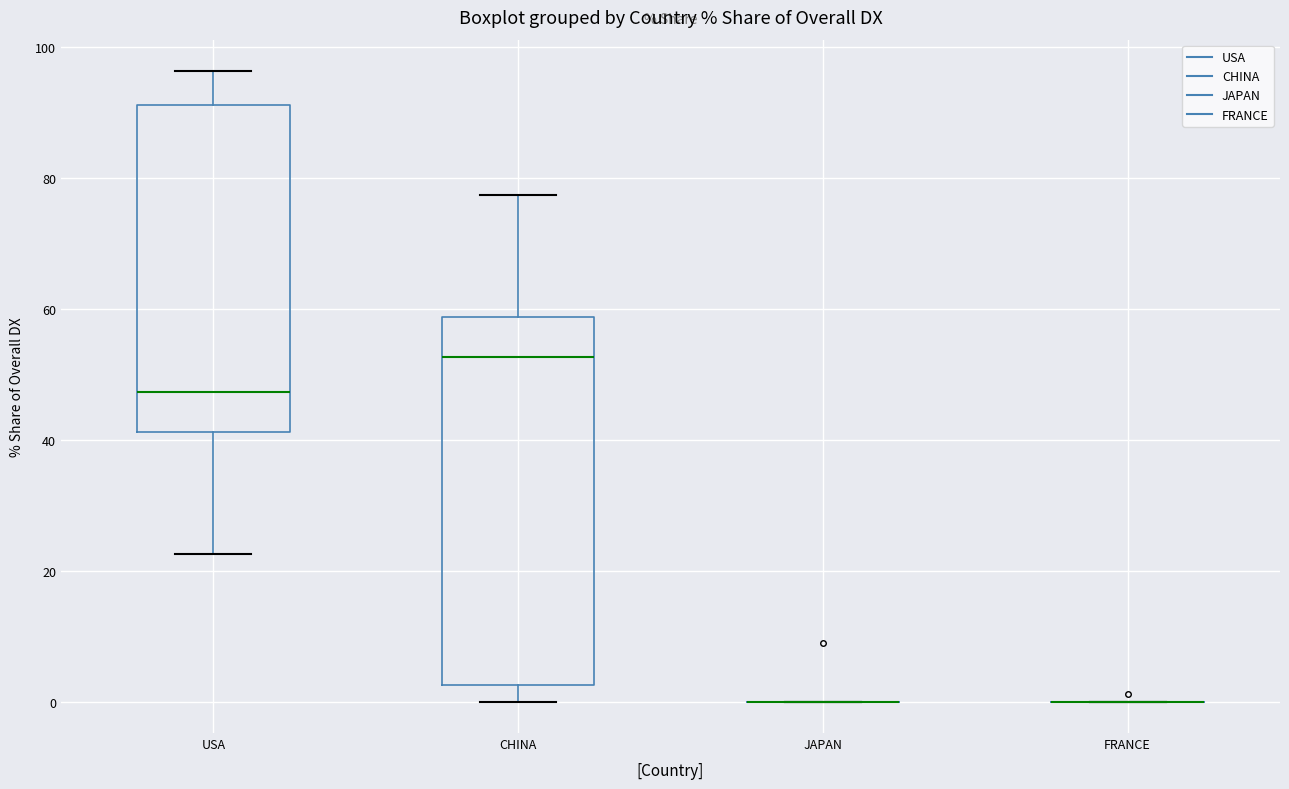

Which box is the tallest, from its lower edge to its upper edge?

CHINA